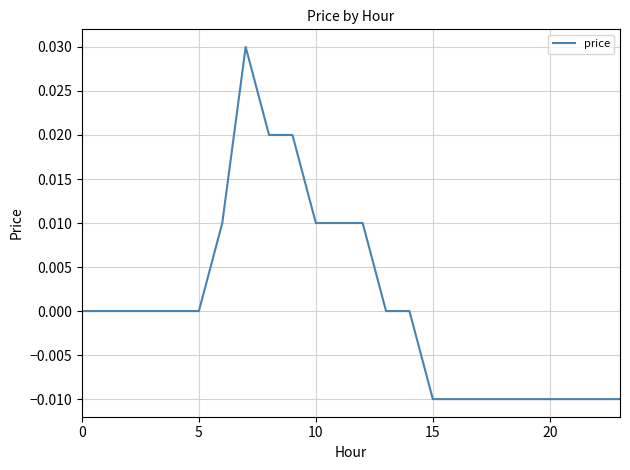

Does the chart display data point markers on the line(s)?

No